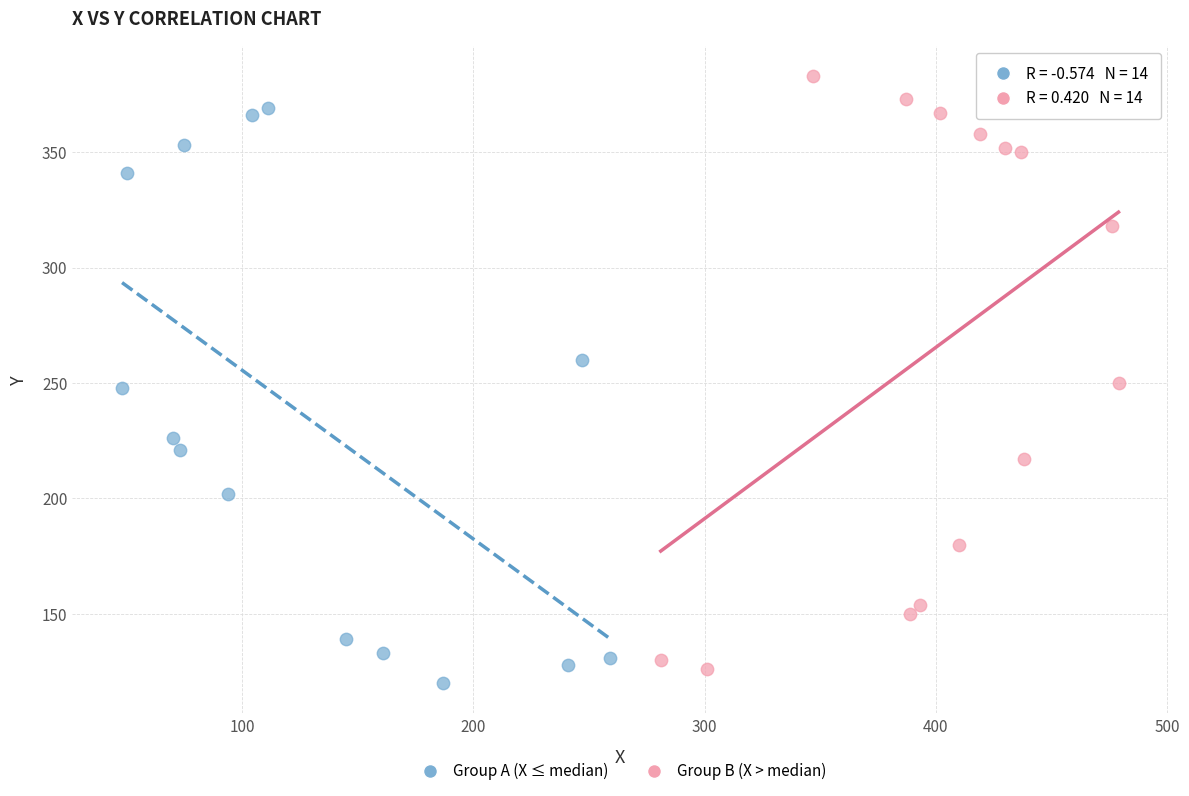

Which series reaches the maximum Y coordinate?

Group B (X > median)